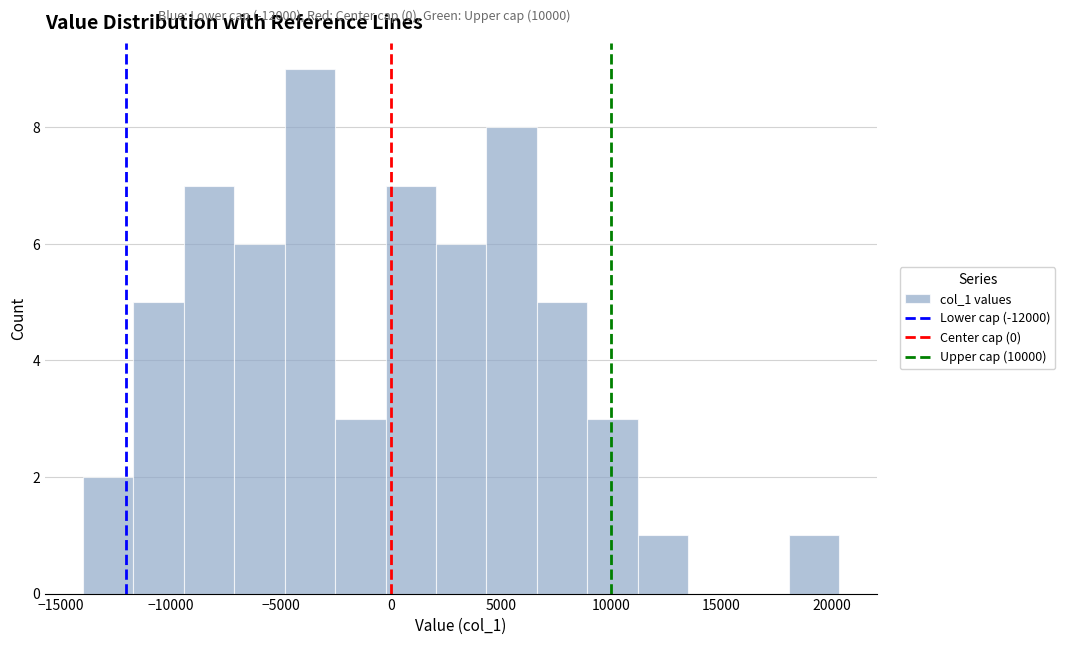

Reading left to right, list every bar in this chart as the range it spans on the x-axis followed by its height. Neither the bar edges nor the heights are printed on the chart, so give them approximately, as read against the axes.

-14000 to -11500: 2
-11500 to -9500: 5
-9500 to -7000: 7
-7000 to -5000: 6
-5000 to -2500: 9
-2500 to 0: 3
0 to 2000: 7
2000 to 4500: 6
4500 to 6500: 8
6500 to 9000: 5
9000 to 11000: 3
11000 to 13500: 1
13500 to 16000: 0
16000 to 18000: 0
18000 to 20500: 1